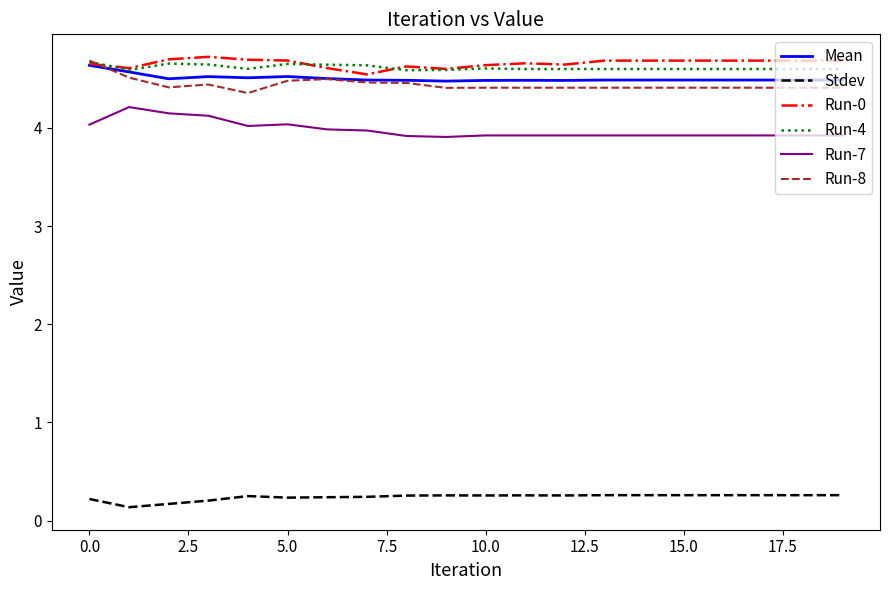

What is the minimum value for Run-8?

4.4